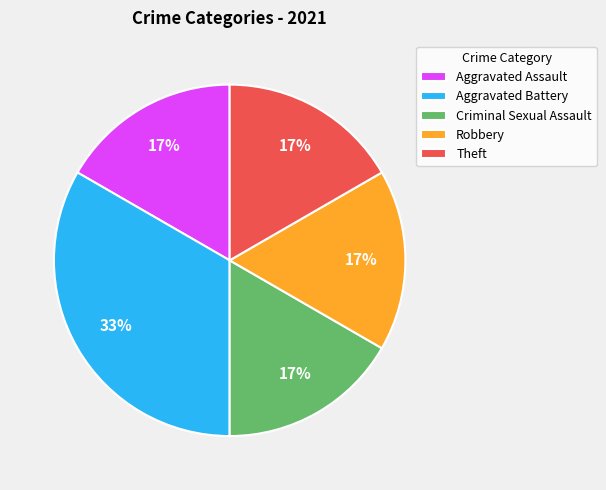

How many slices are in this pie chart?

5